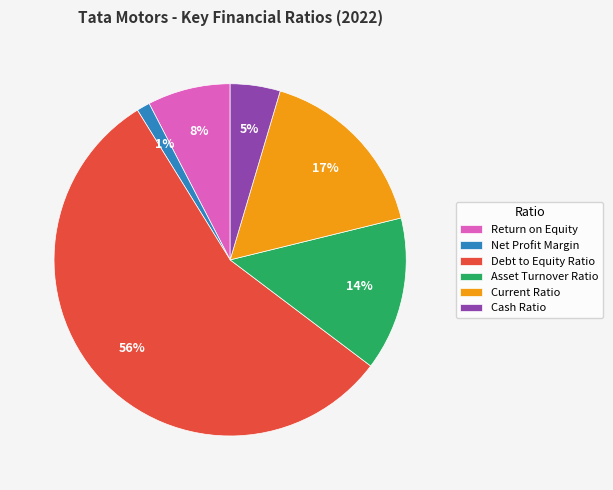

Between Debt to Equity Ratio and Asset Turnover Ratio, which is larger?

Debt to Equity Ratio